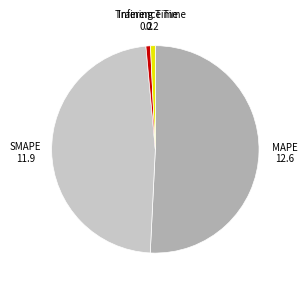

Do MAPE and SMAPE together represent more than half of the pie?

Yes